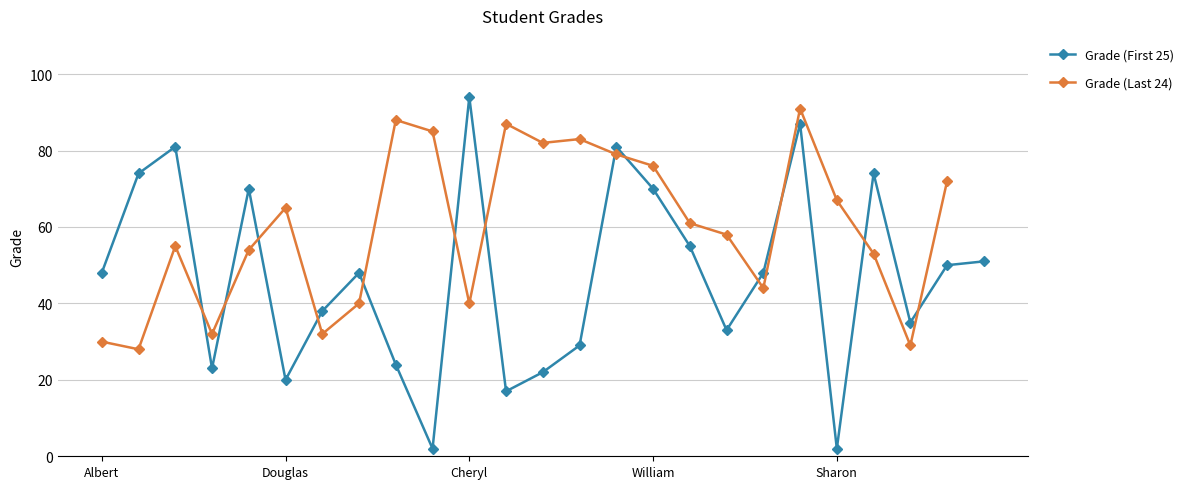

Does the chart have visible grid lines?

Yes